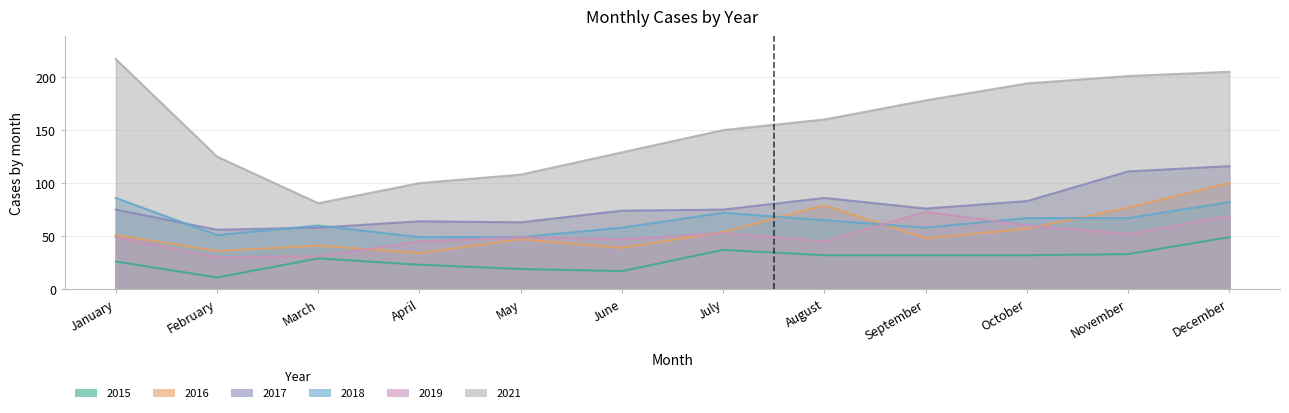

True or false: 2018 and 2019 intersect in this chart.

True